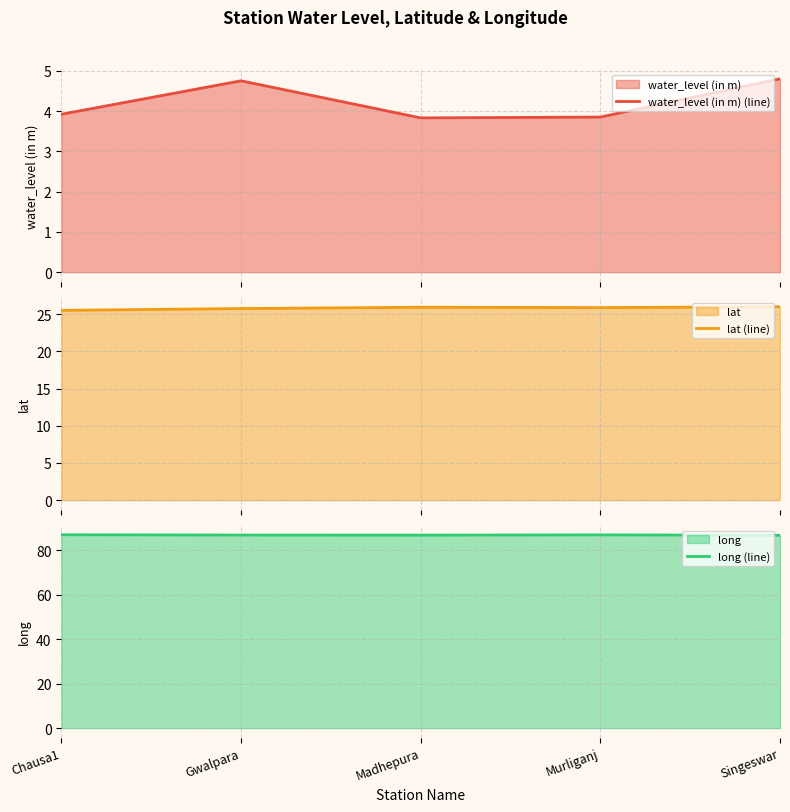

Reading left to right, transcribe all the data shown in this chart.

water_level (in m) (line): 3.9	4.8	3.8	3.9	4.8
lat (line): 25.5	25.8	25.9	25.9	26.0
long (line): 87.0	86.9	86.9	87.0	86.8